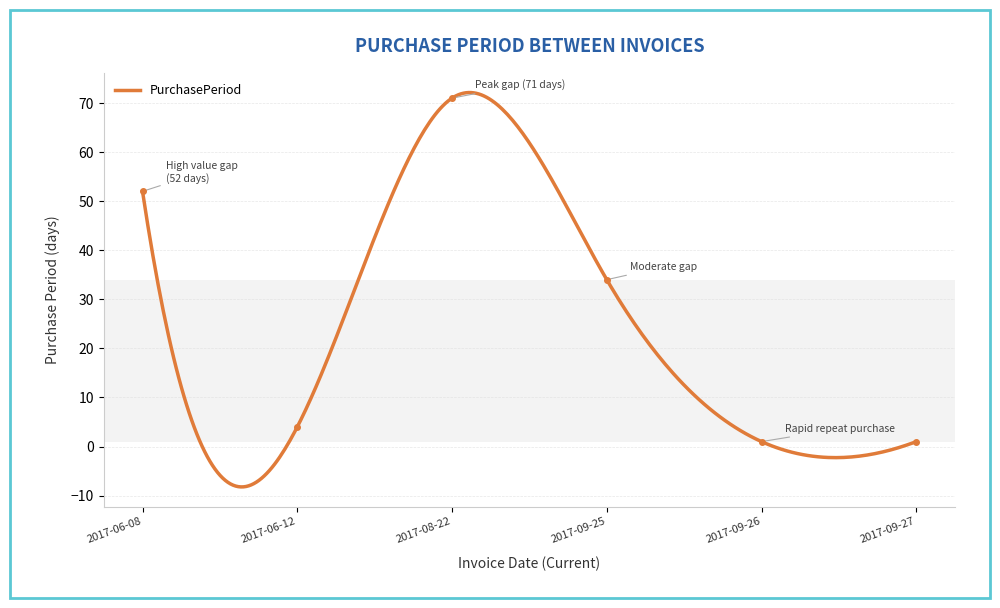

Where is the first local maximum?

2017-08-22